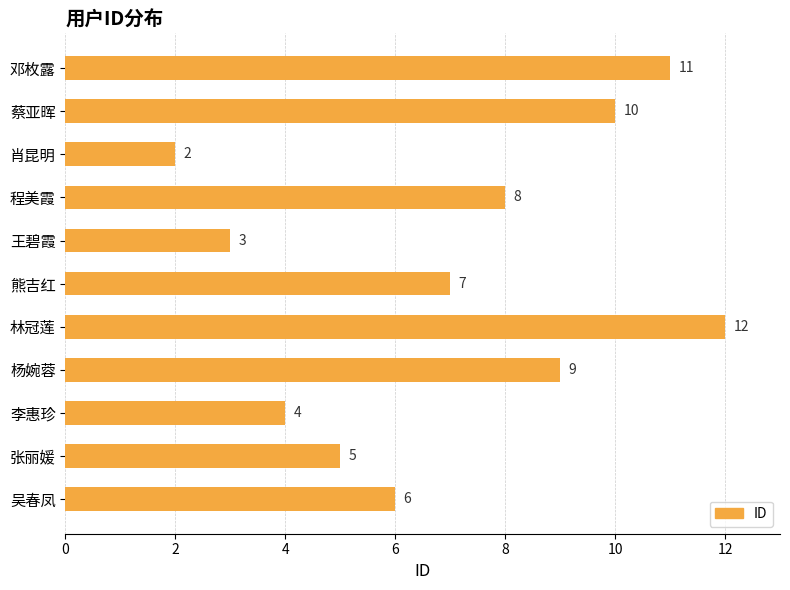

What is the average value?

7